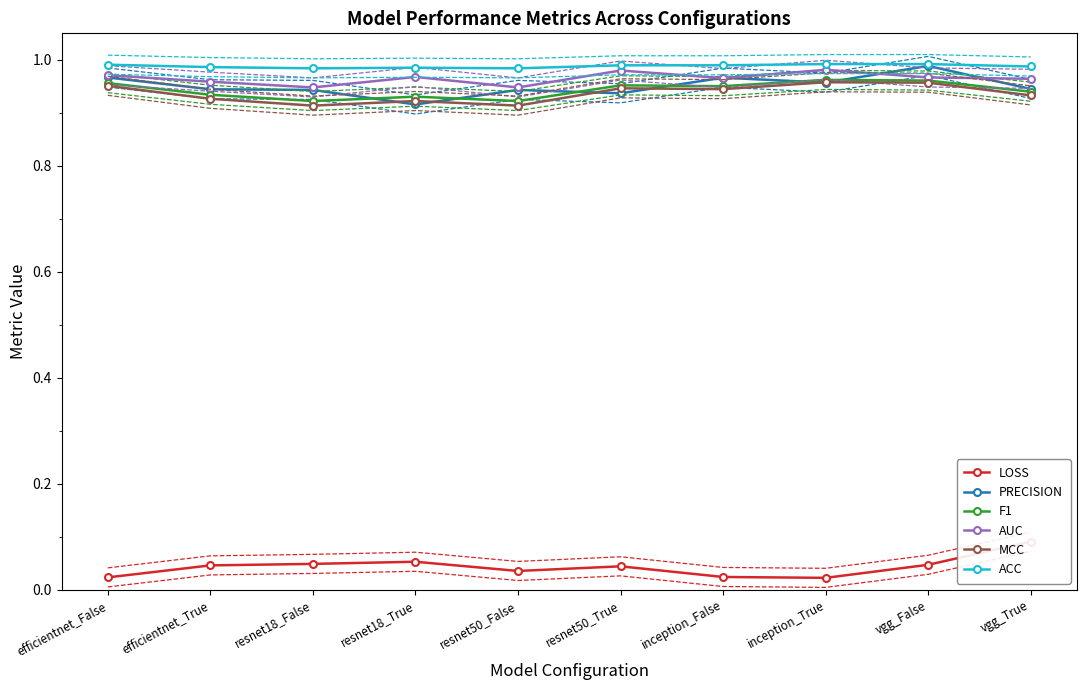

What is the sum of all LOSS values?

0.4